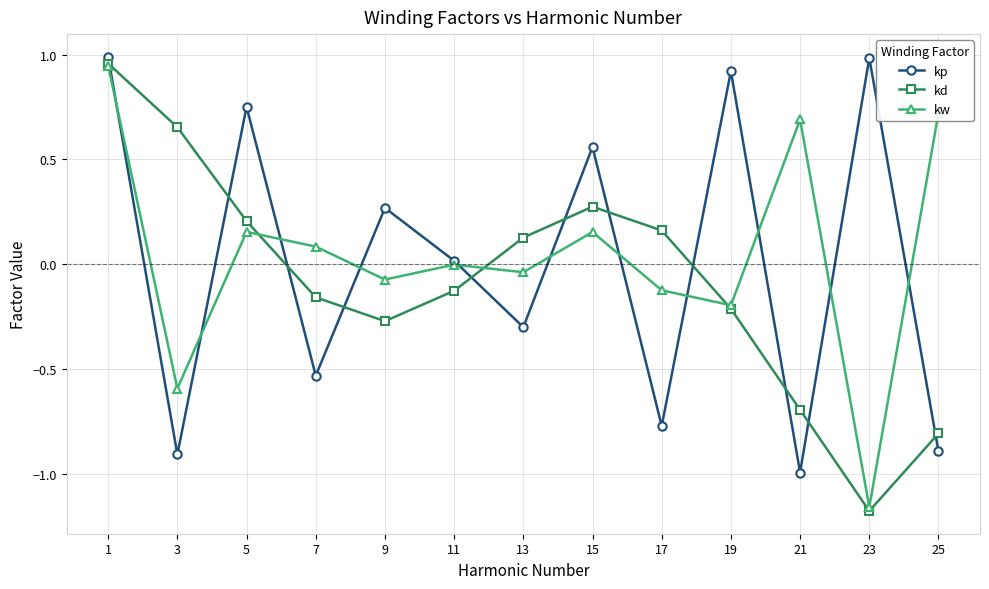

At which label does kd reach its peak?

1